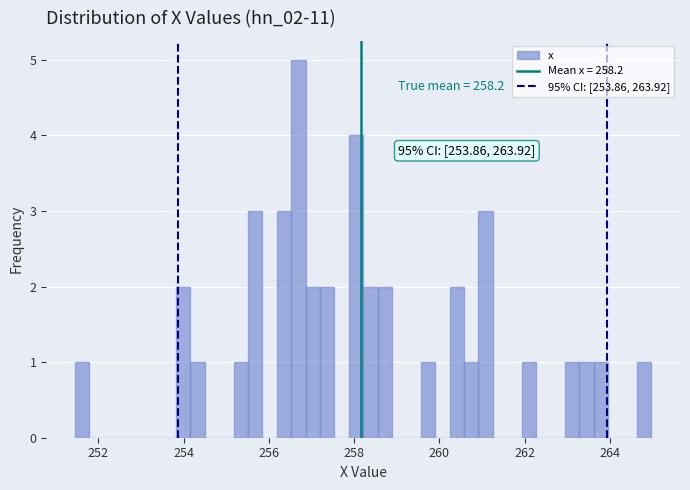

Read against the x-axis, roughly where is the centre of the tallest bar?

256.6